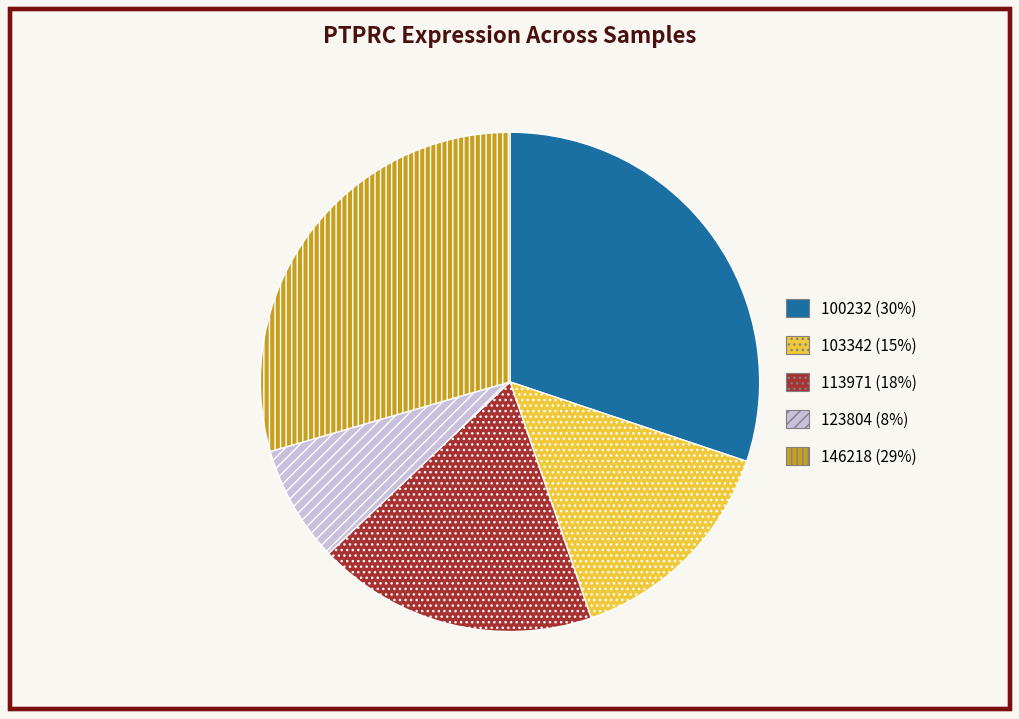

Does any single category account for the majority?

No